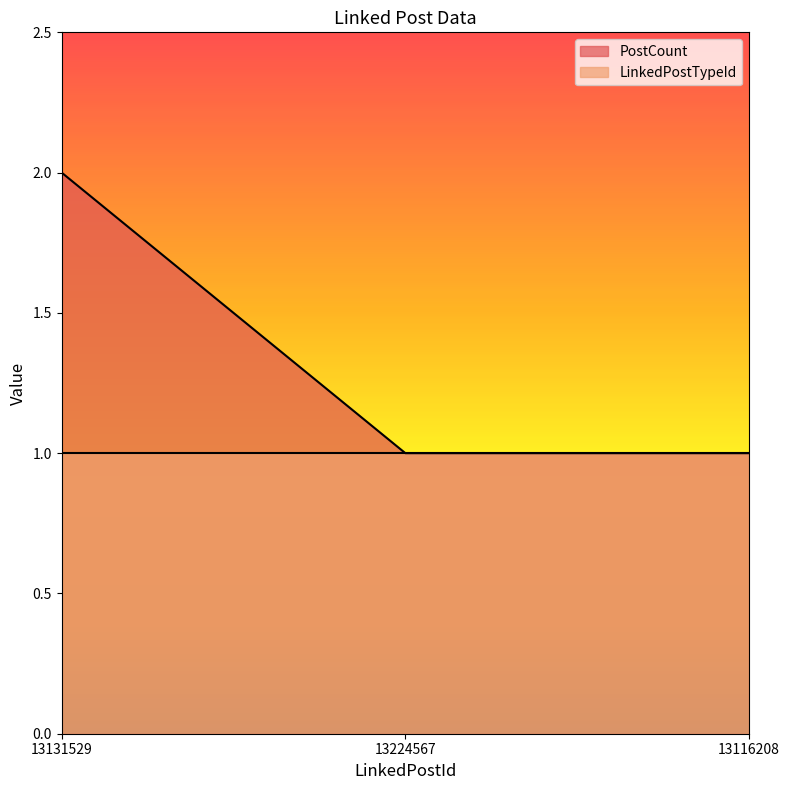

Reading left to right, what are all the values shown in this chart?

13131529=2	13224567=1	13116208=1